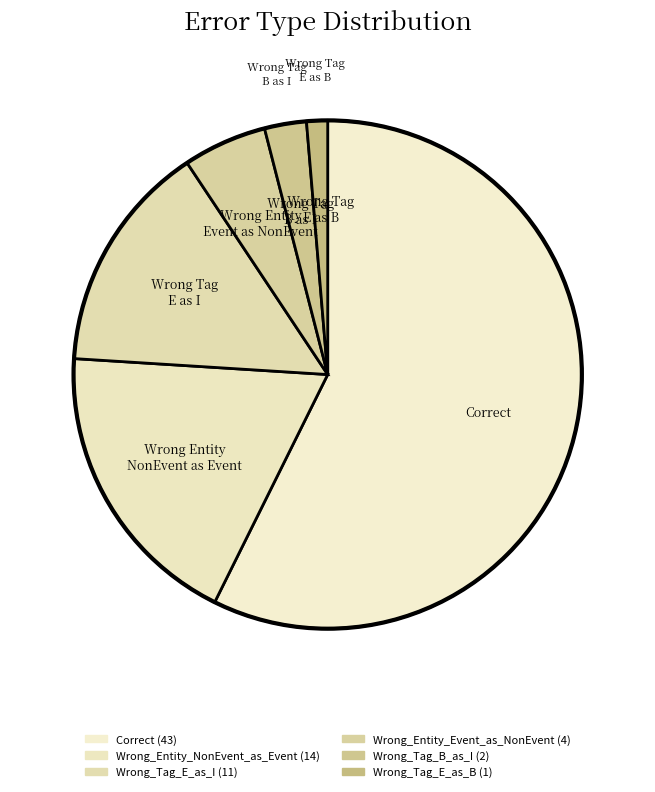

Count the number of slices in the pie.

6